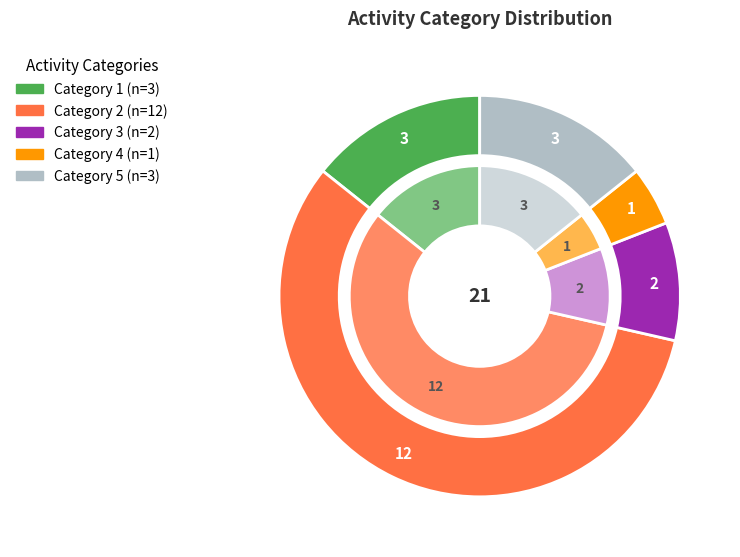

Does Category 4 account for over 50% of the chart?

No